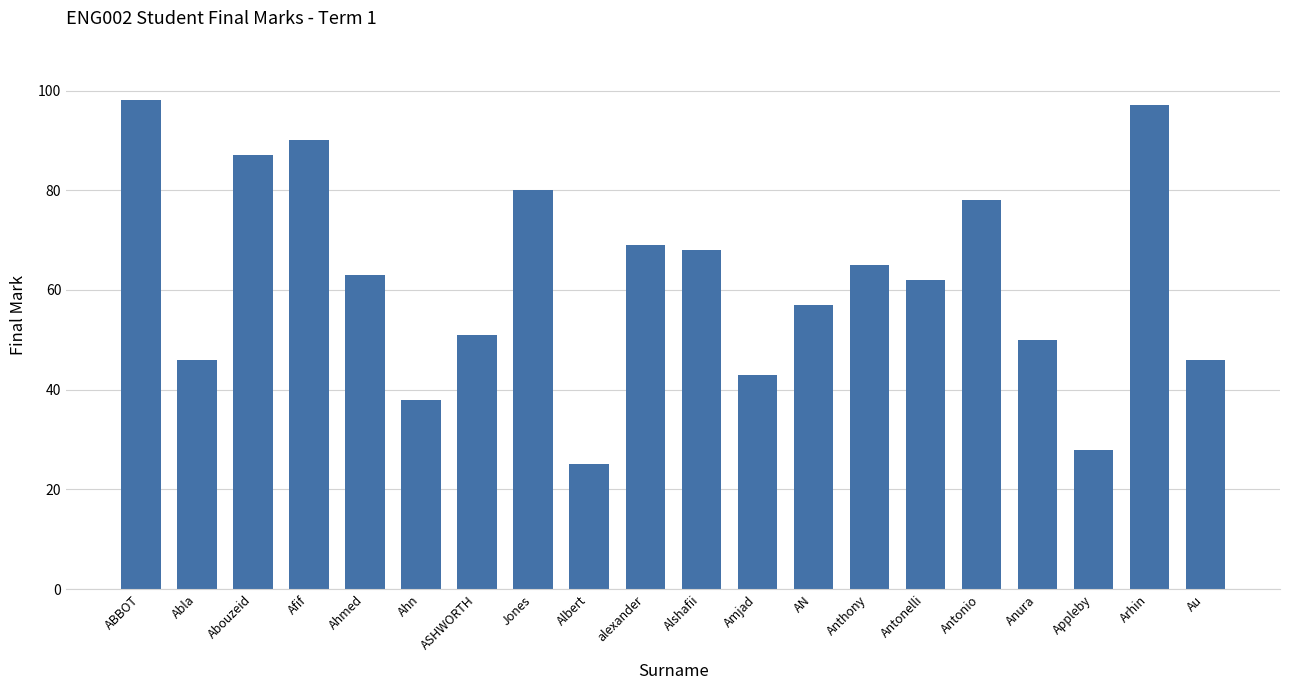

True or false: the data shows 80 at Jones.

True